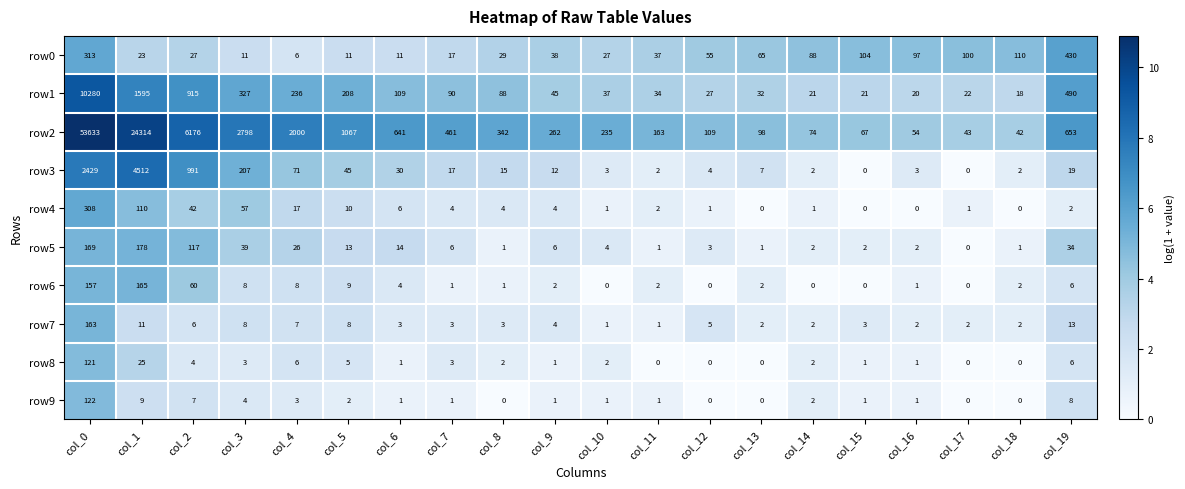

Which series has the largest total across all categories?

row2